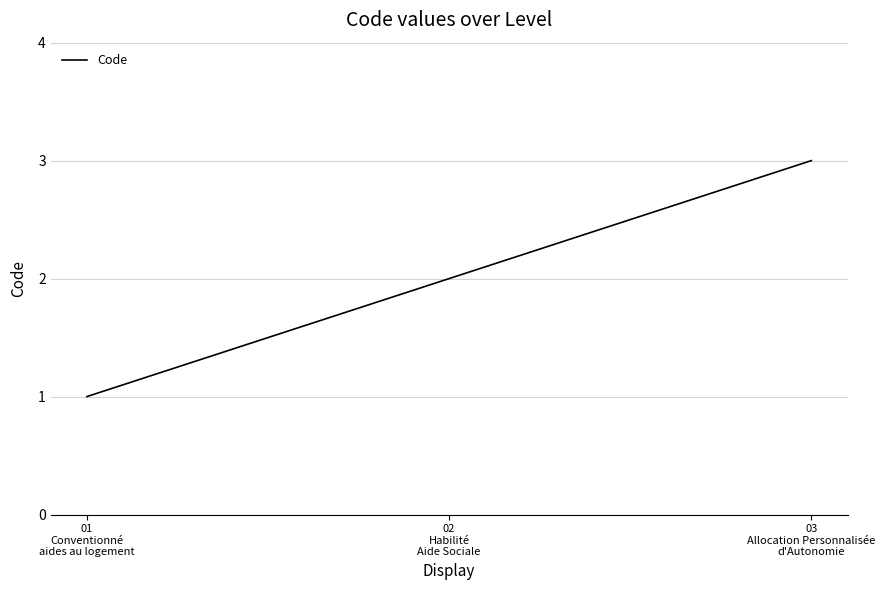

What is the smallest value displayed?

1